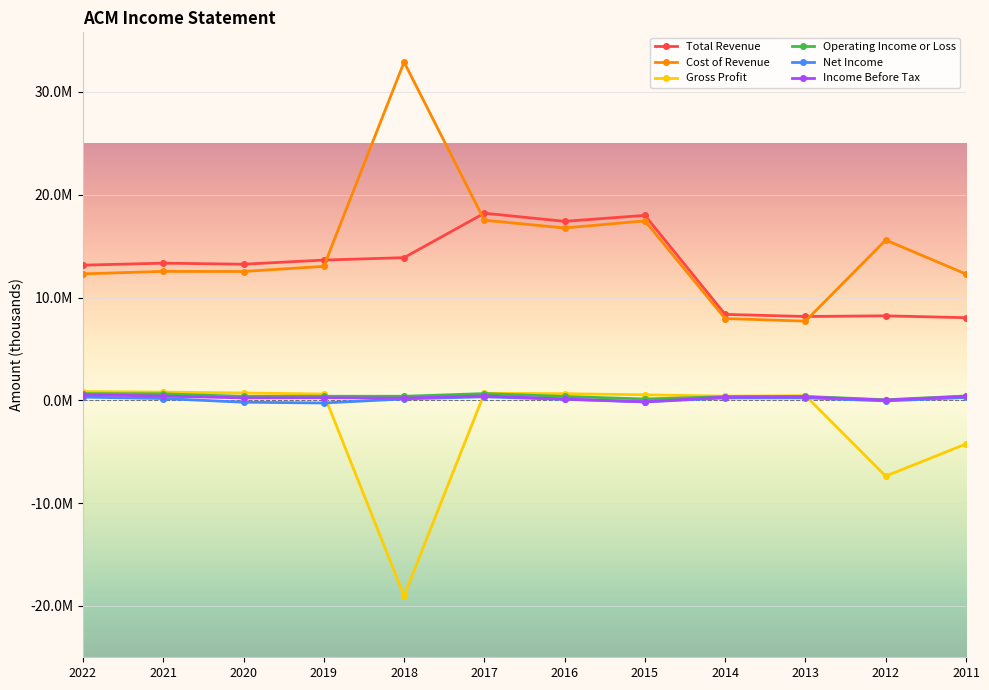

What is the minimum value shown in the chart?

-19025800